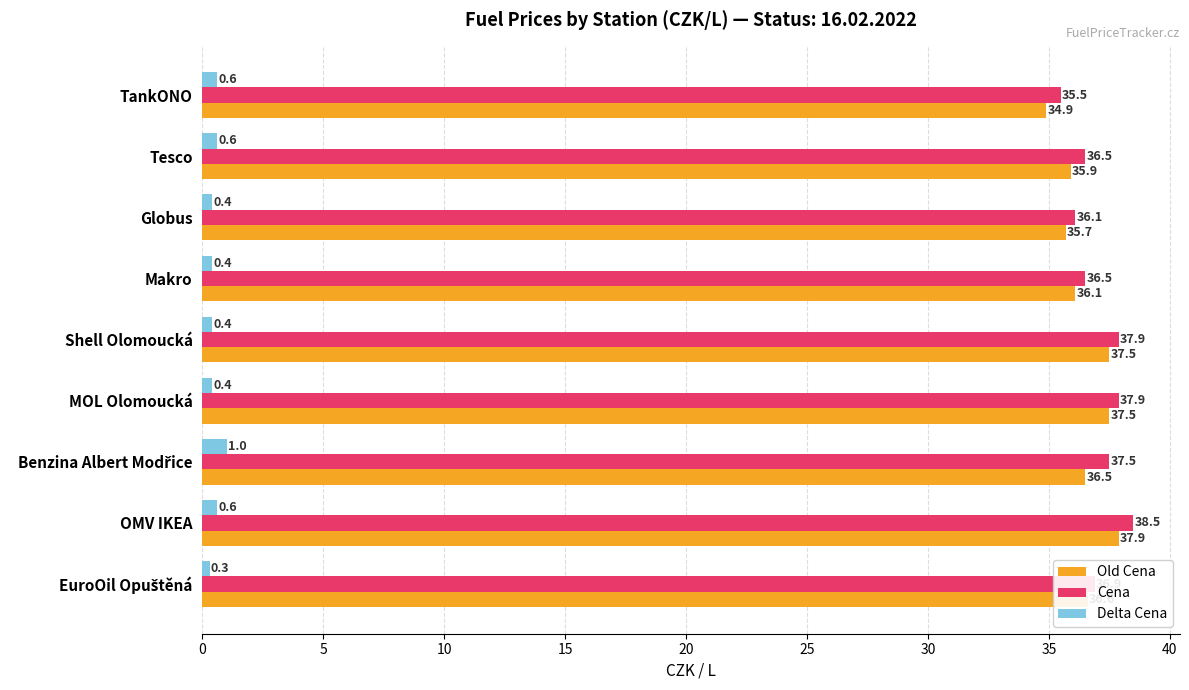

At which category is the sum across all series the highest?

OMV IKEA